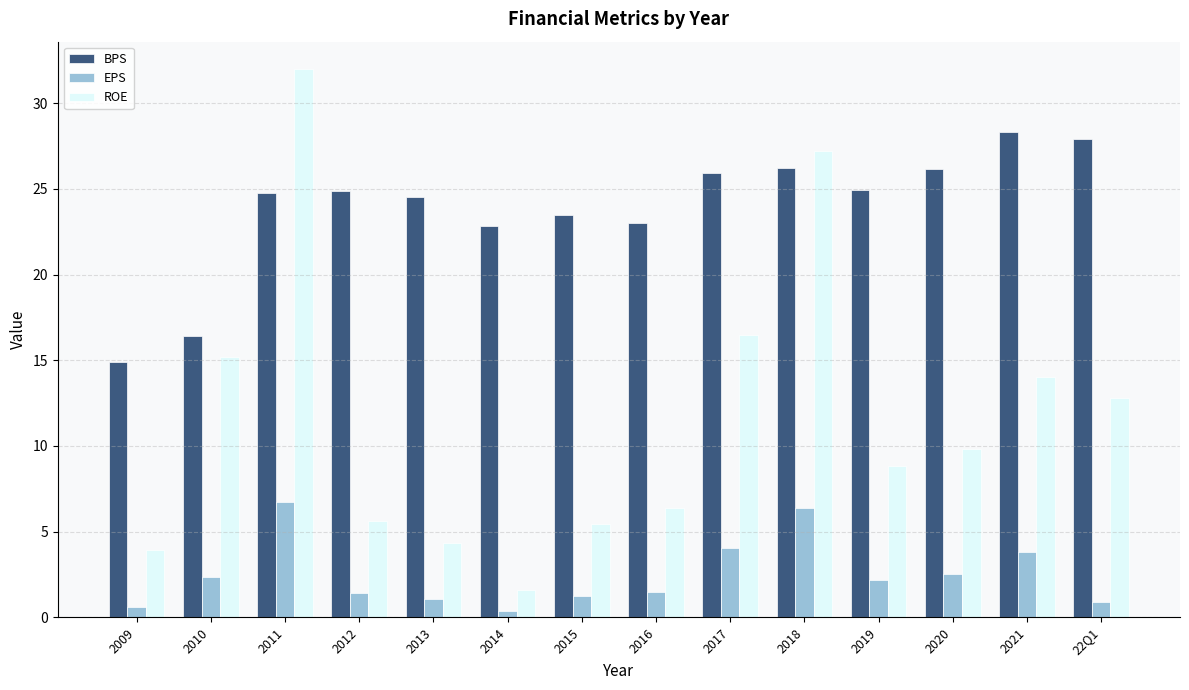

What is the difference between the highest and lowest values at 2013?

23.5